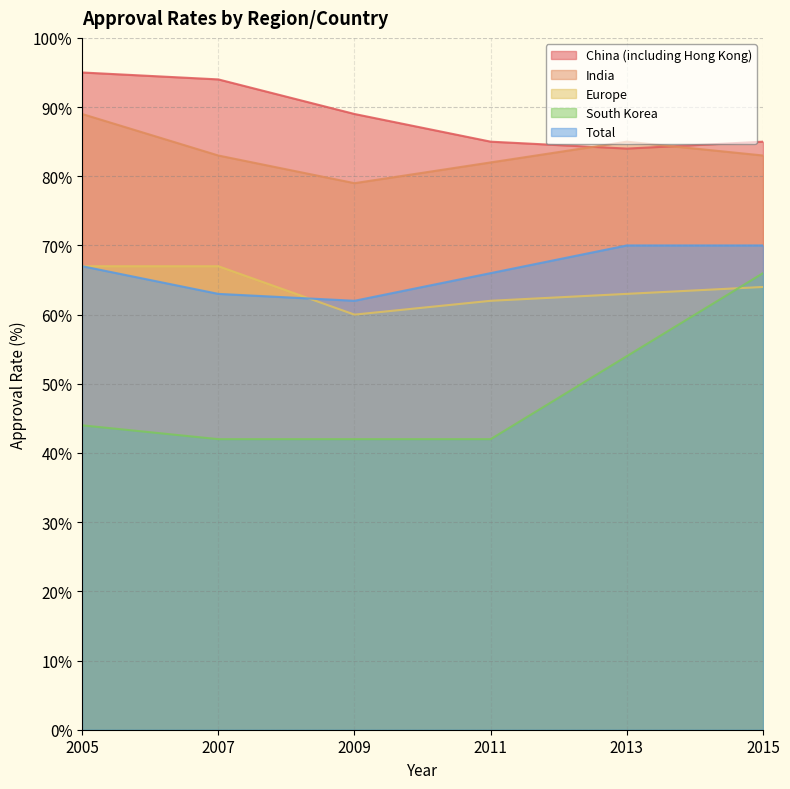

At which label is India closest to 84?

2007